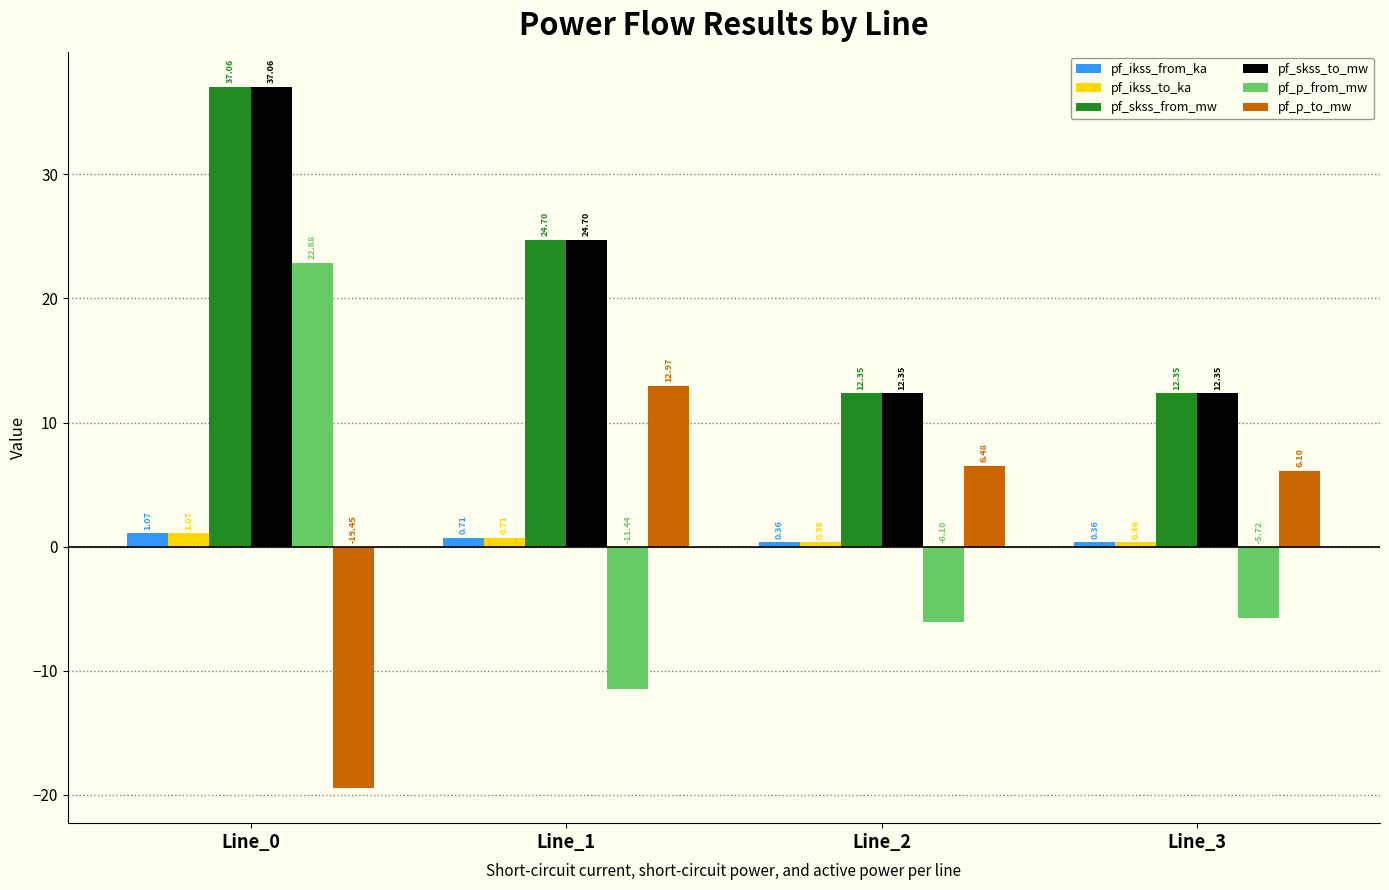

Where is pf_p_from_mw nearest to the value 5?

Line_3